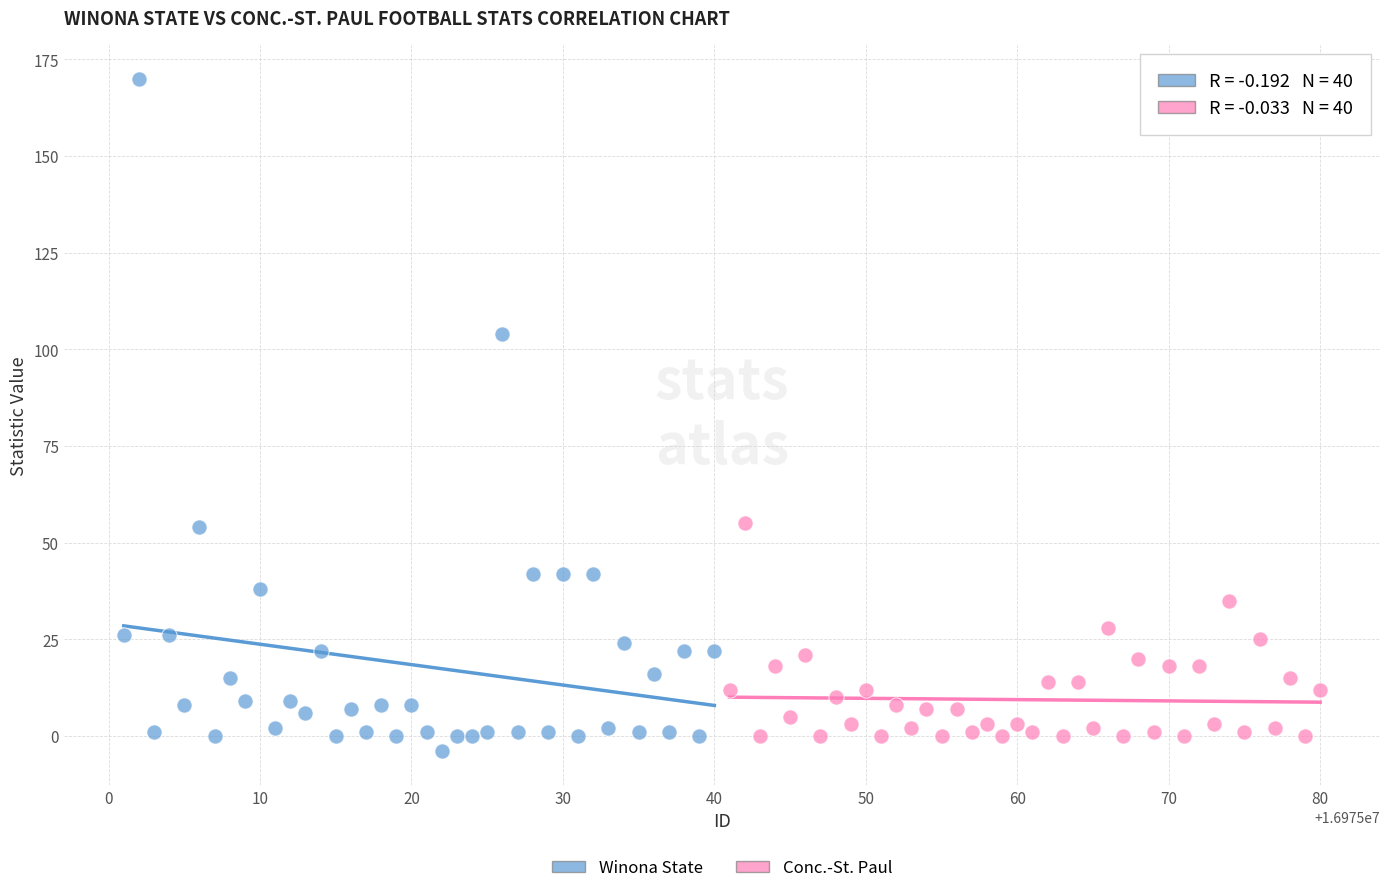

Which series has the widest spread of Y values?

Winona State